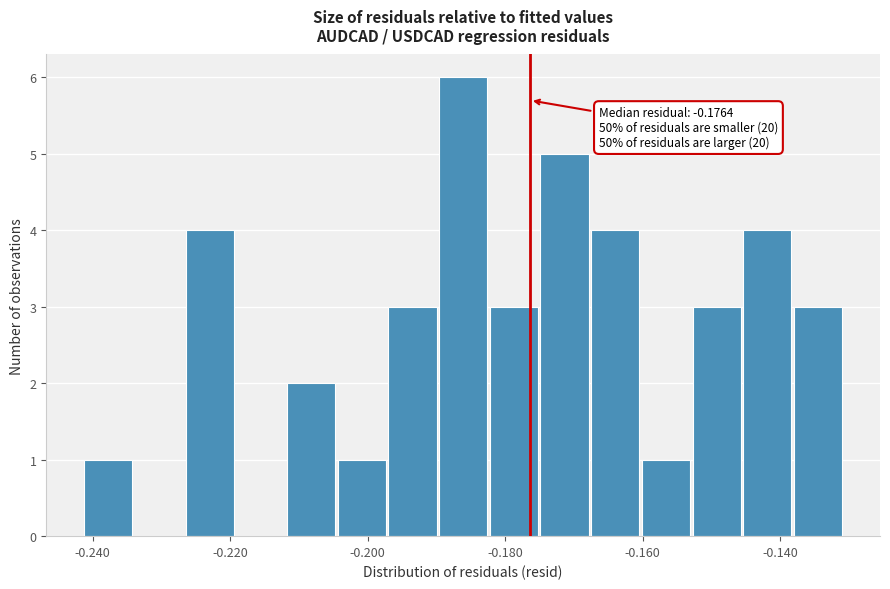

Around what value on the x-axis is the tallest bar? Give the approximate position of its centre, as read against the axis.

-0.186